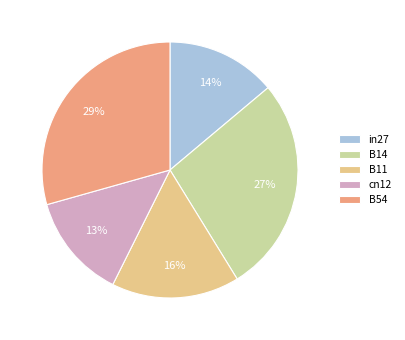

To the nearest percent, what is the average slice percentage?

20%